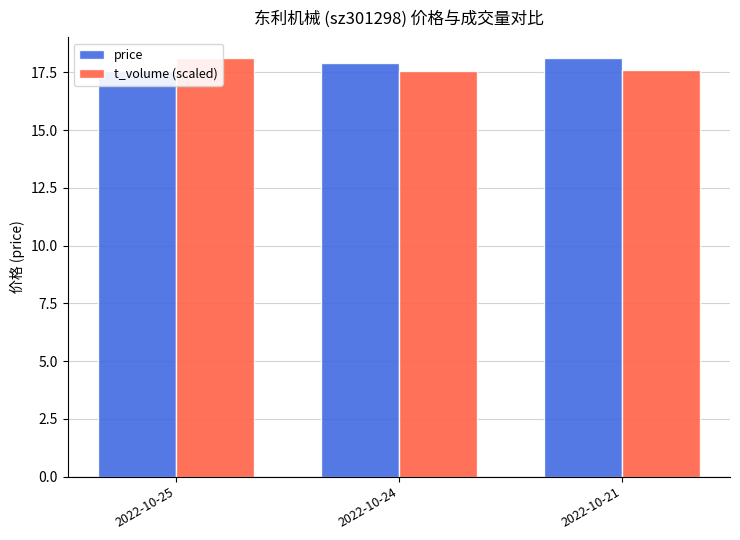

Which category has the lowest value in the price series?

2022-10-25